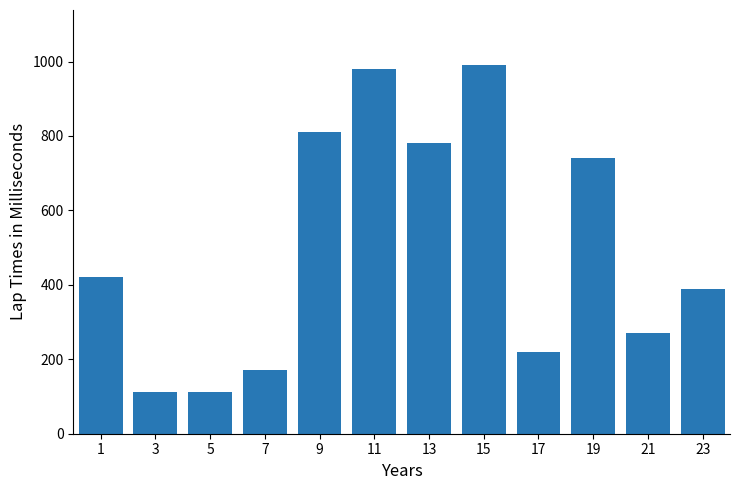

The value at 7 is 170. True or false?

True